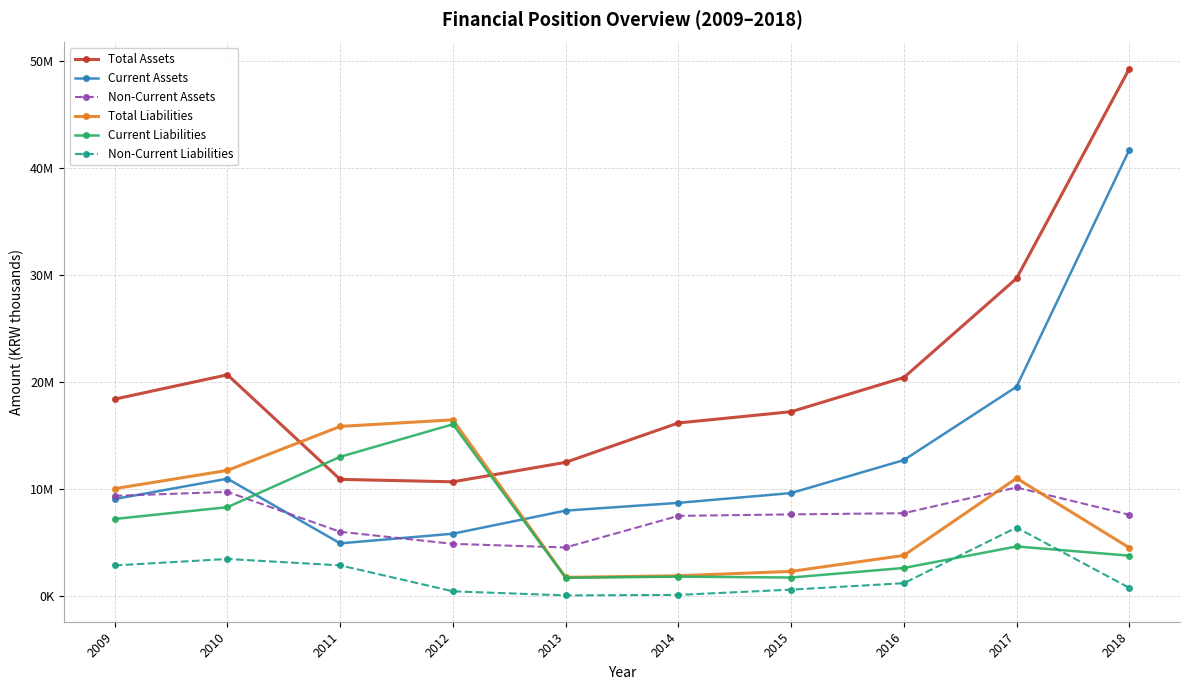

Reading right to left, transcribe all the data shown in this chart.

Total Assets: 2018=49258408	2017=29664078	2016=20399306	2015=17204677	2014=16153776	2013=12472359	2012=10651953	2011=10879804	2010=20656291	2009=18381526
Current Assets: 2018=41684457	2017=19540640	2016=12680983	2015=9599046	2014=8685054	2013=7958916	2012=5799948	2011=4899081	2010=10944131	2009=9041945
Non-Current Assets: 2018=7573951	2017=10123438	2016=7718323	2015=7605631	2014=7468722	2013=4513443	2012=4852005	2011=5980723	2010=9712160	2009=9339581
Total Liabilities: 2018=4490274	2017=10987165	2016=3771351	2015=2277775	2014=1868504	2013=1718753	2012=16445196	2011=15828871	2010=11718946	2009=10014515
Current Liabilities: 2018=3749445	2017=4607862	2016=2597663	2015=1704947	2014=1788434	2013=1685573	2012=16029890	2011=12988023	2010=8280179	2009=7179556
Non-Current Liabilities: 2018=740829	2017=6379303	2016=1173688	2015=572827	2014=80070	2013=33180	2012=415305	2011=2840848	2010=3438767	2009=2834959